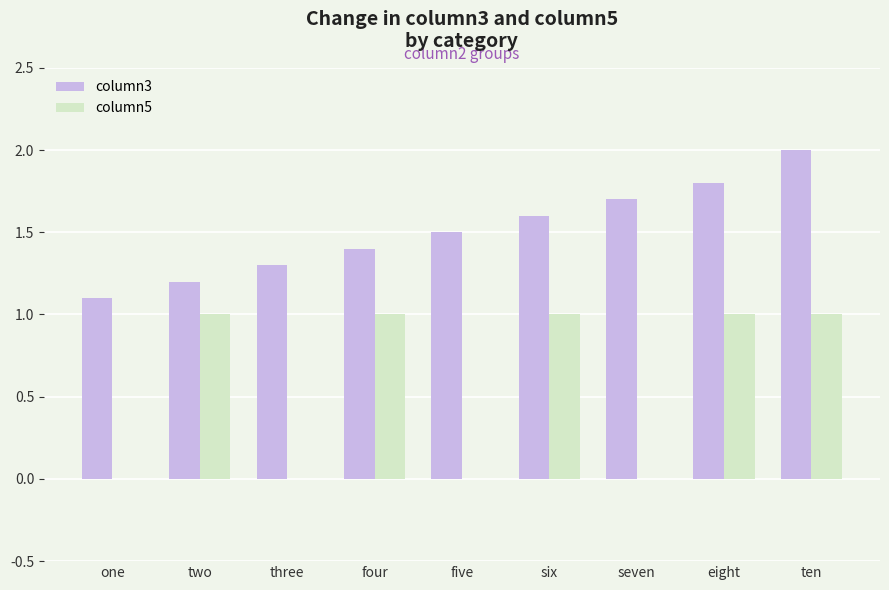

The value of column3 at one is 1.1. True or false?

True